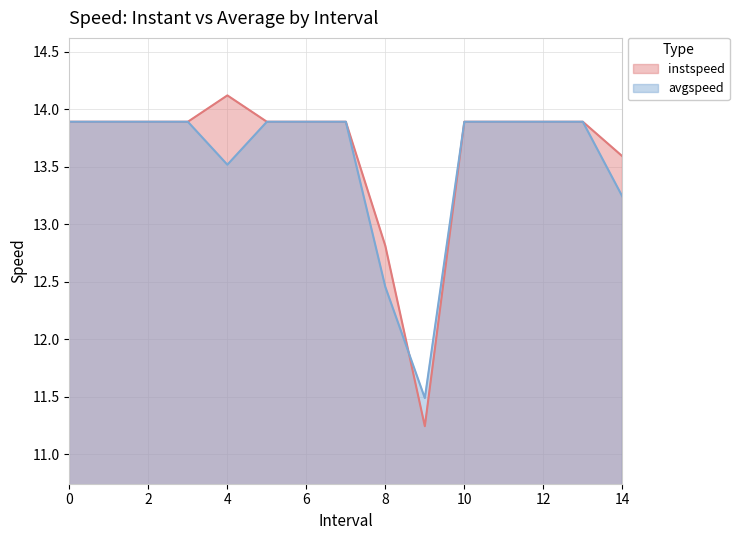

Rank the series by their maximum value, from highest to lowest.

instspeed, avgspeed